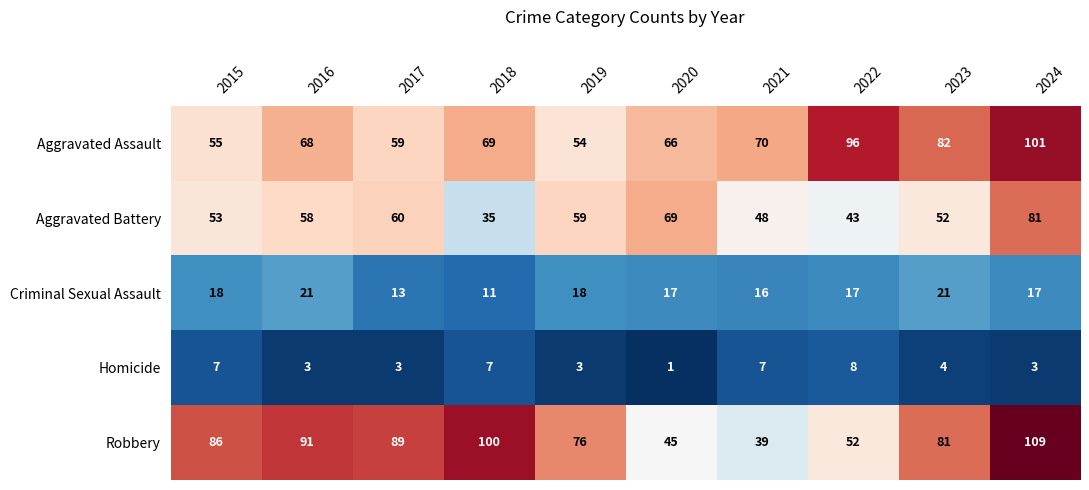

At which label is Criminal Sexual Assault closest to 16?

2021